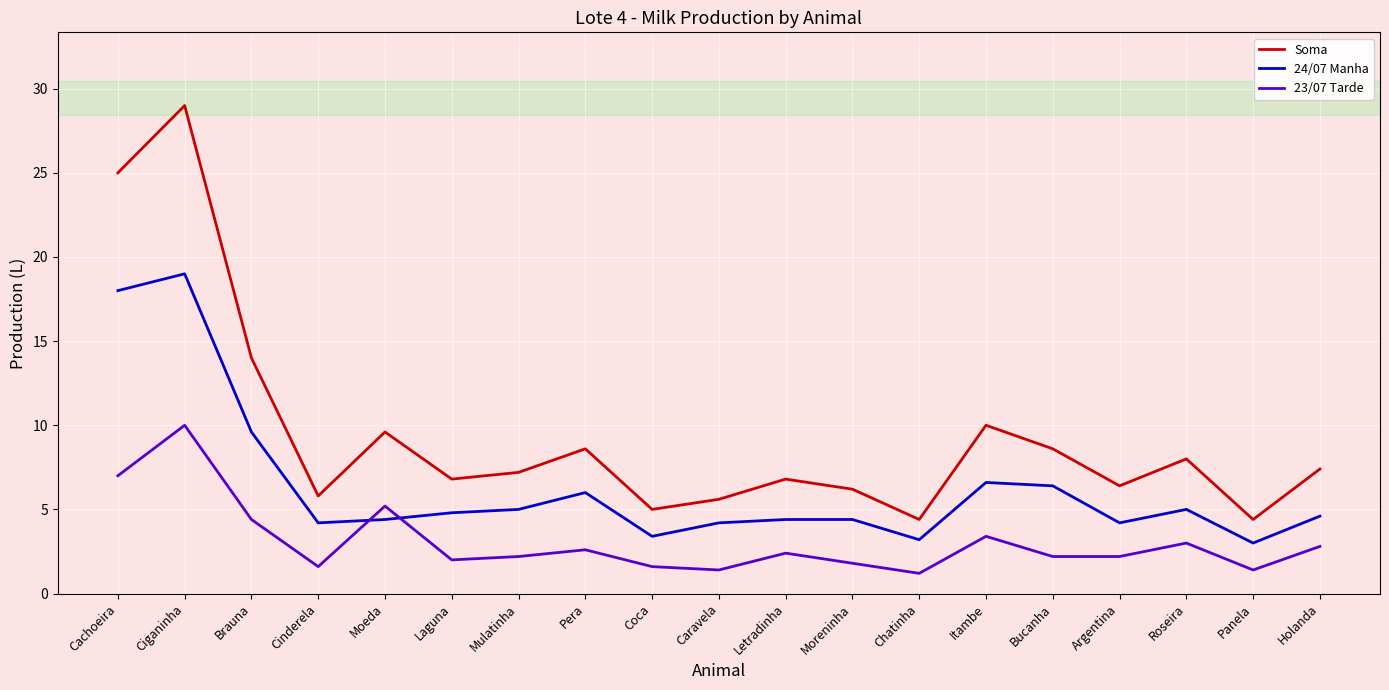

Where is 23/07 Tarde nearest to the value 5?

Moeda